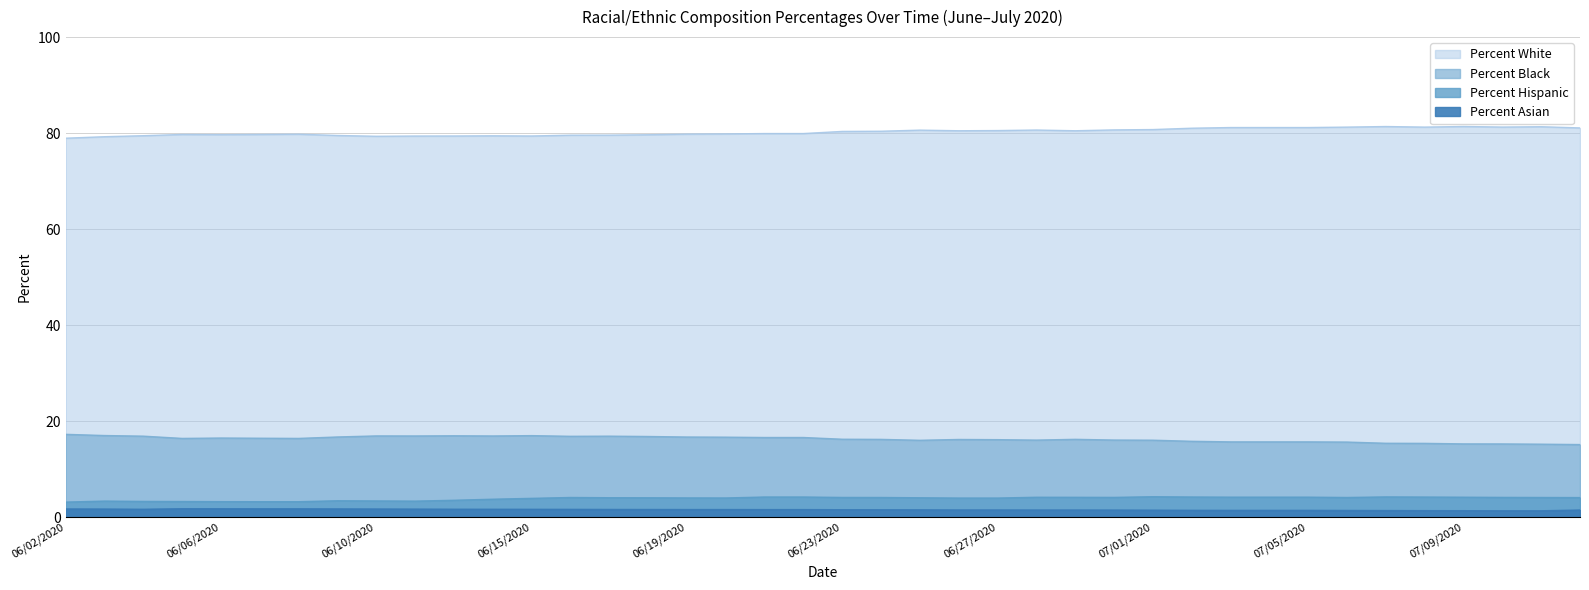

Where is the first local maximum for Percent Asian?

06/05/2020